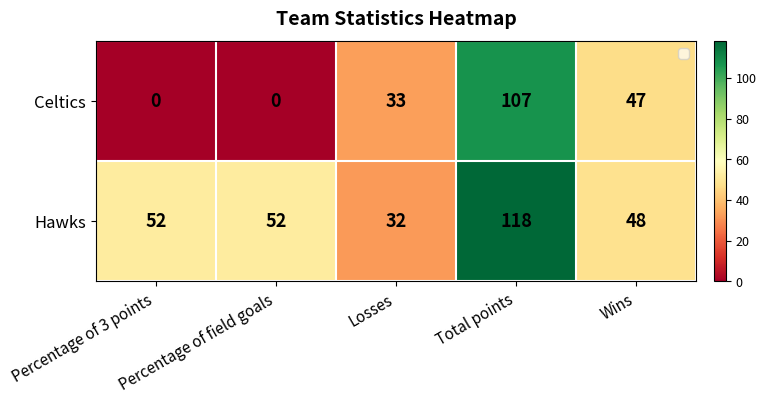

Rank the series by their average value, from lowest to highest.

Celtics, Hawks